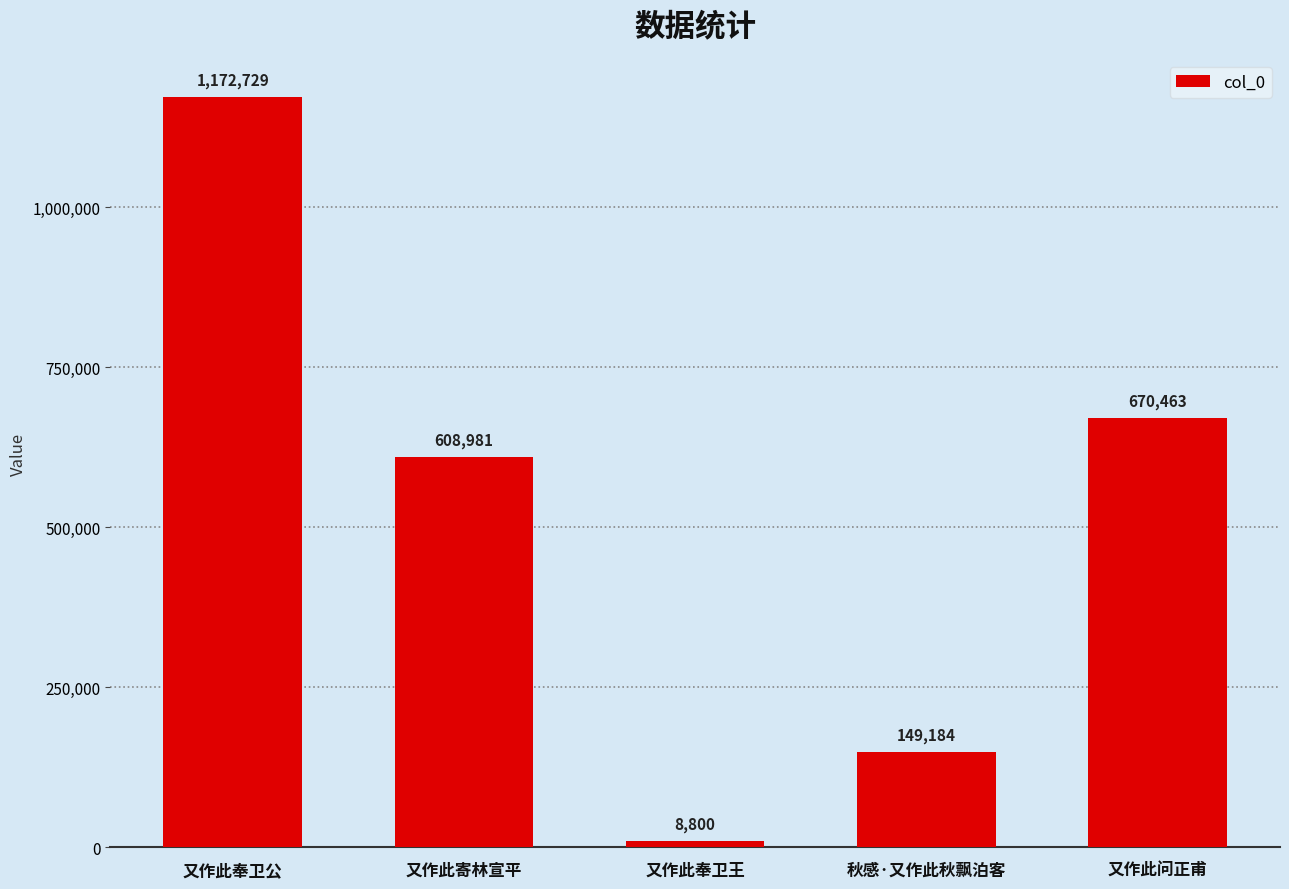

Approximately how many times larger is the value at 又作此寄林宣平 compared to 秋感·又作此秋飘泊客?

4.1